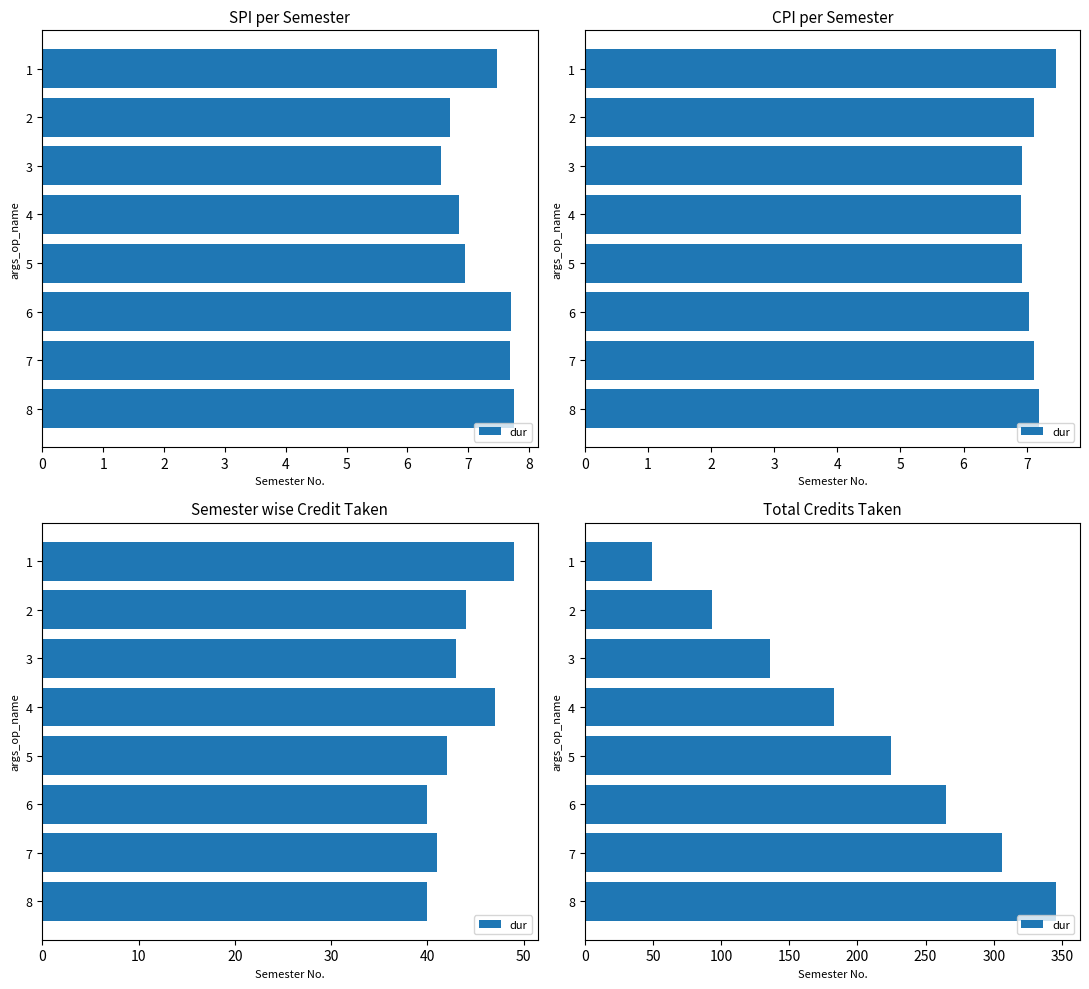

Where does the data first go above 225?

6